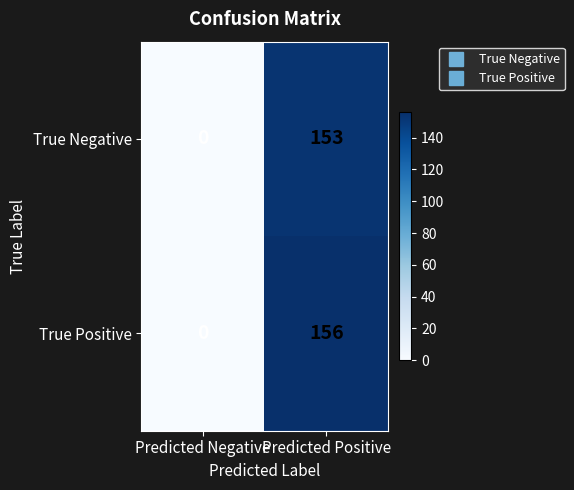

At how many categories does at least one series exceed 135?

1